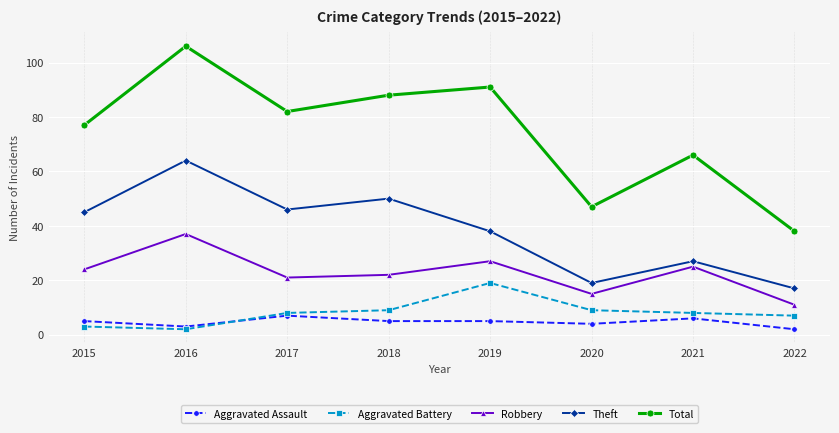

How many data points in Theft are less than 45?

4